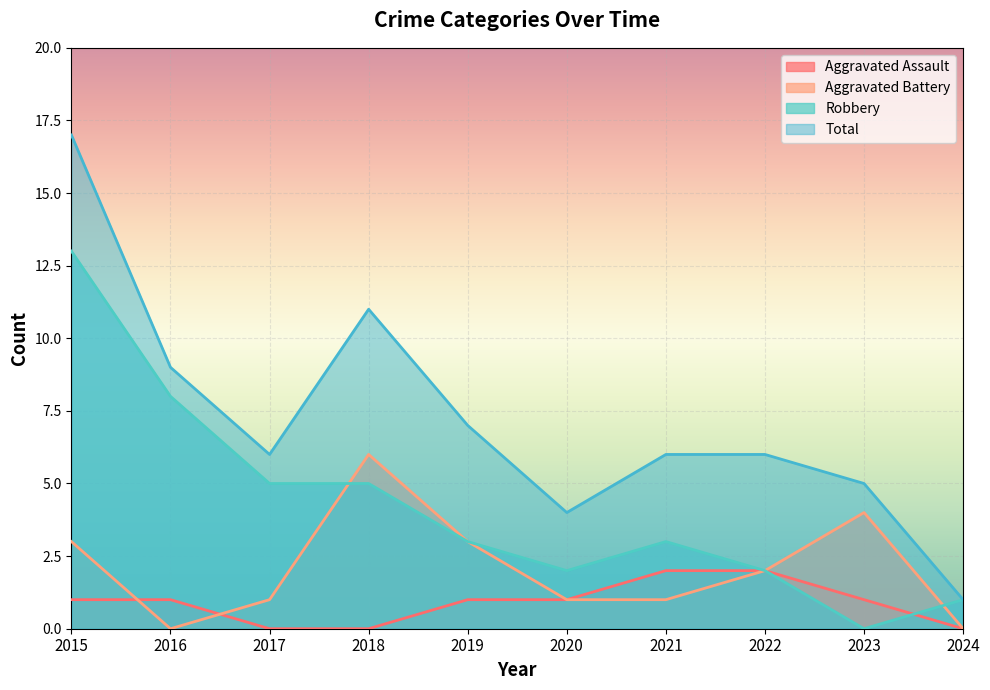

Which label corresponds to the smallest value in the chart?

2017